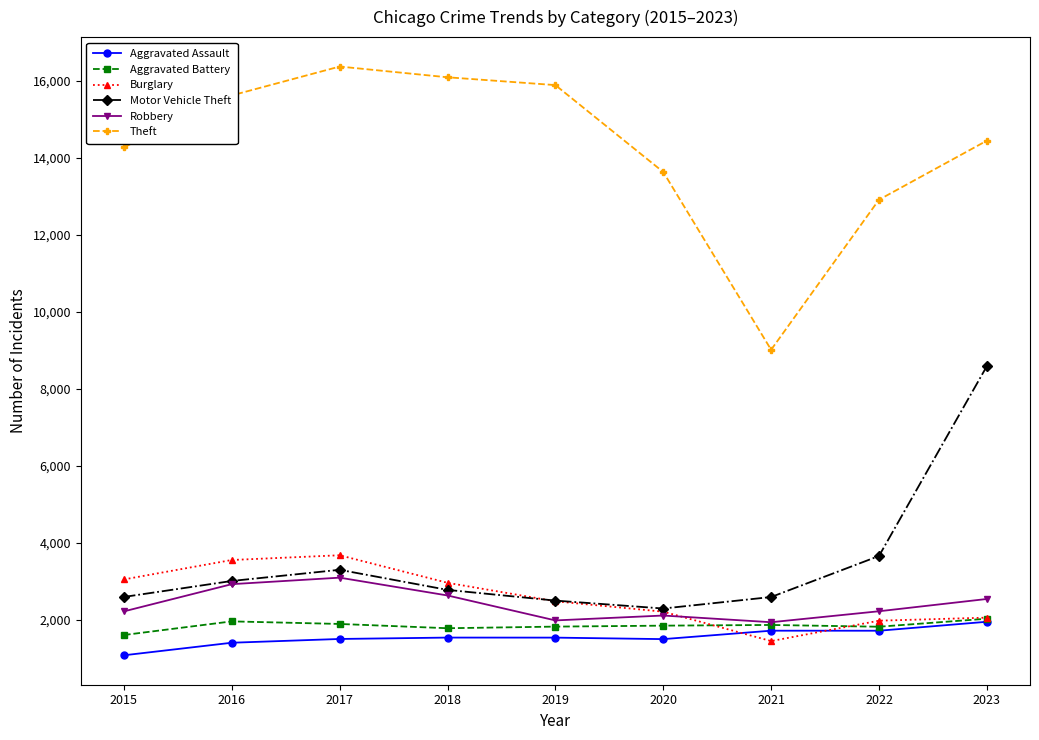

Where is the first local maximum for Theft?

2017